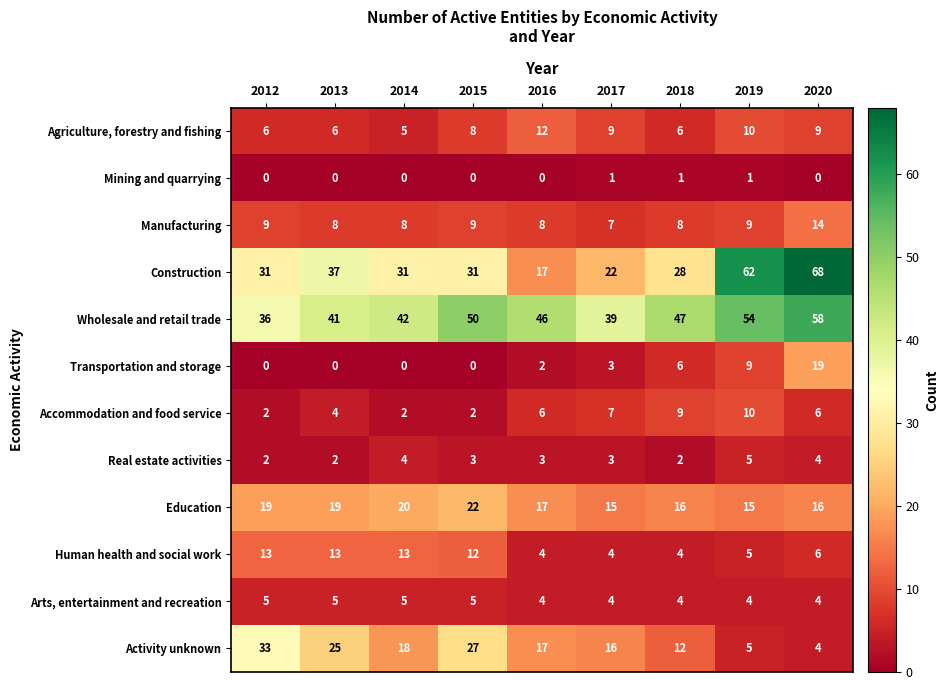

True or false: Activity unknown has a value of 9 at 2015.

False